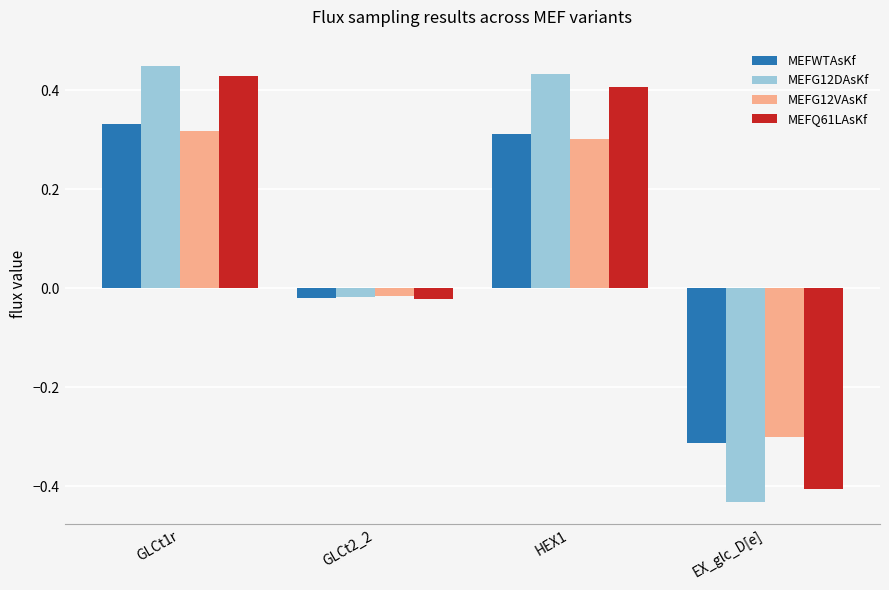

Where is MEFWTAsKf nearest to the value 0?

GLCt2_2